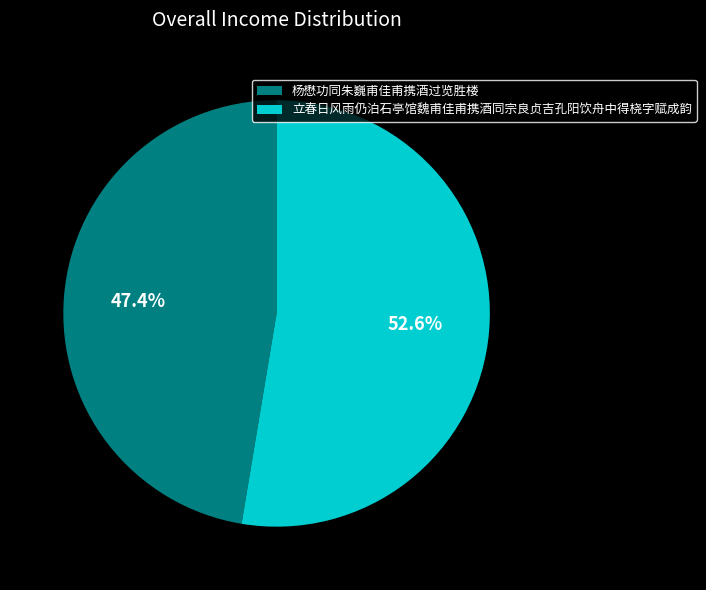

Rank the categories by value from highest to lowest.

立春日风雨仍泊石亭馆魏甫佳甫携酒同宗良贞吉孔阳饮舟中得桡字赋成韵, 杨懋功同朱巍甫佳甫携酒过览胜楼